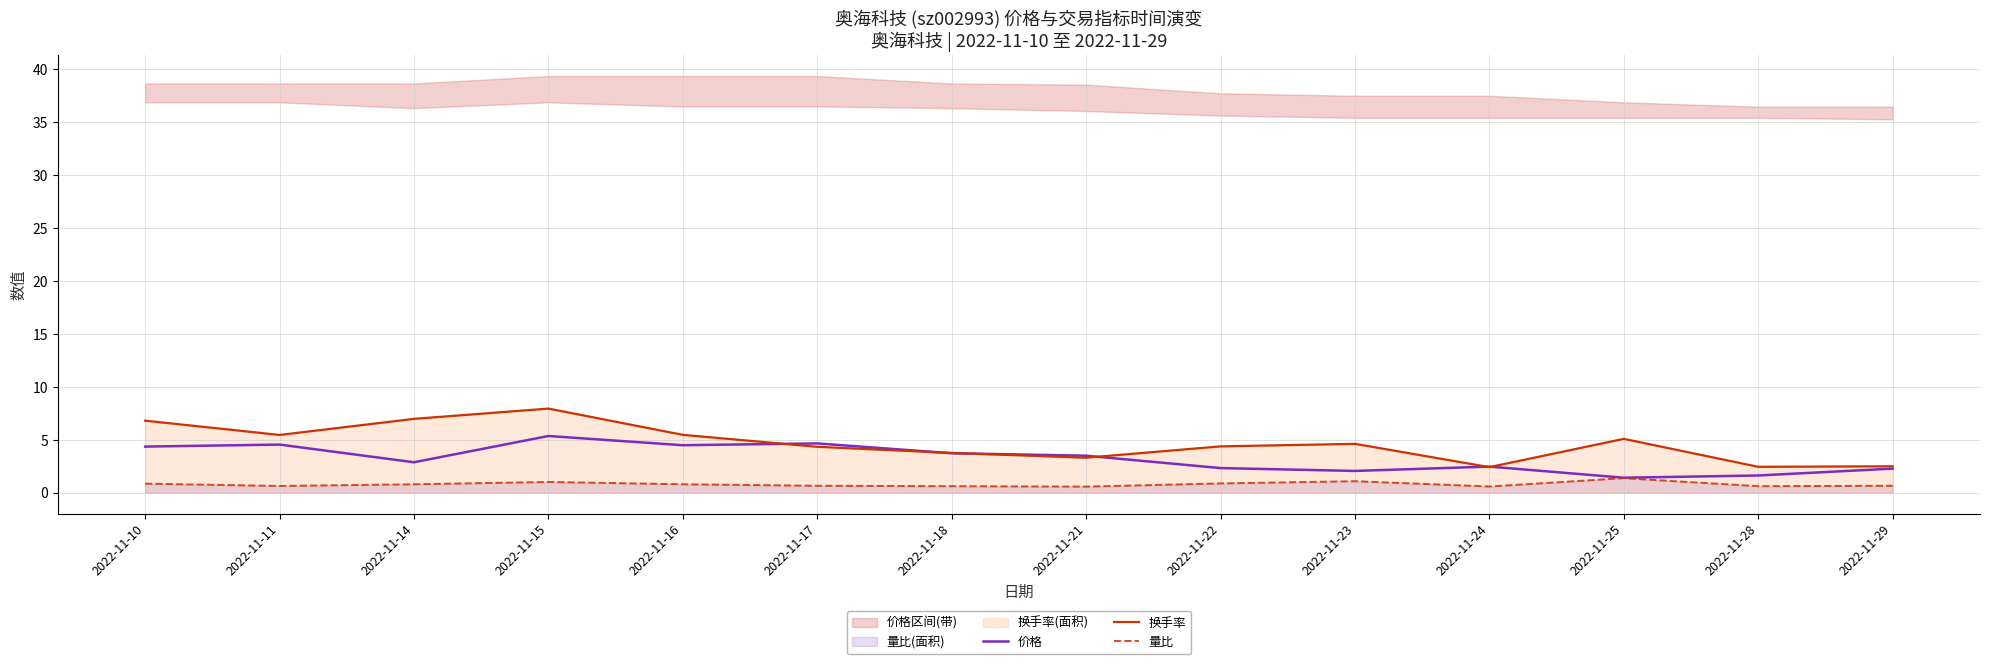

What is the lowest value of the 价格 series?

1.4